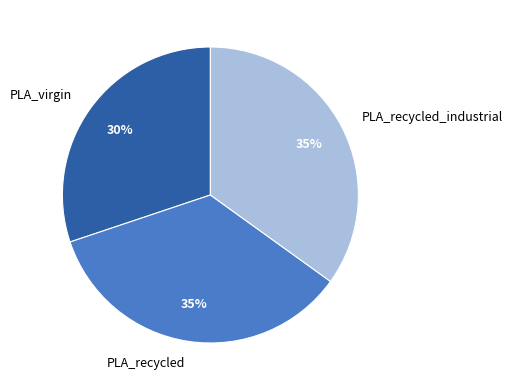

What percentage is the PLA_recycled_industrial slice, to the nearest percent?

35%